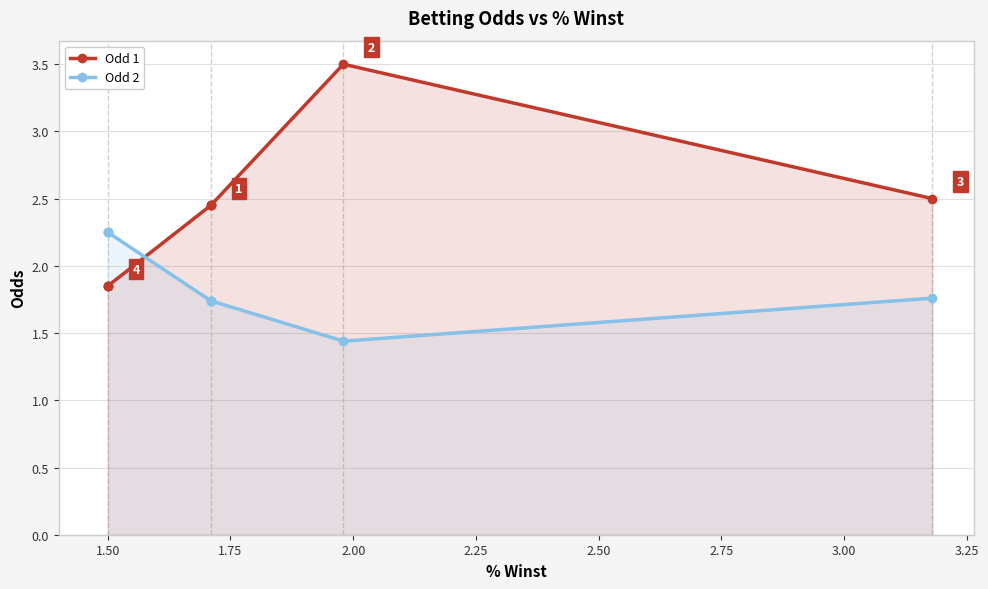

What is the total value across all series at 2.75?

4.9